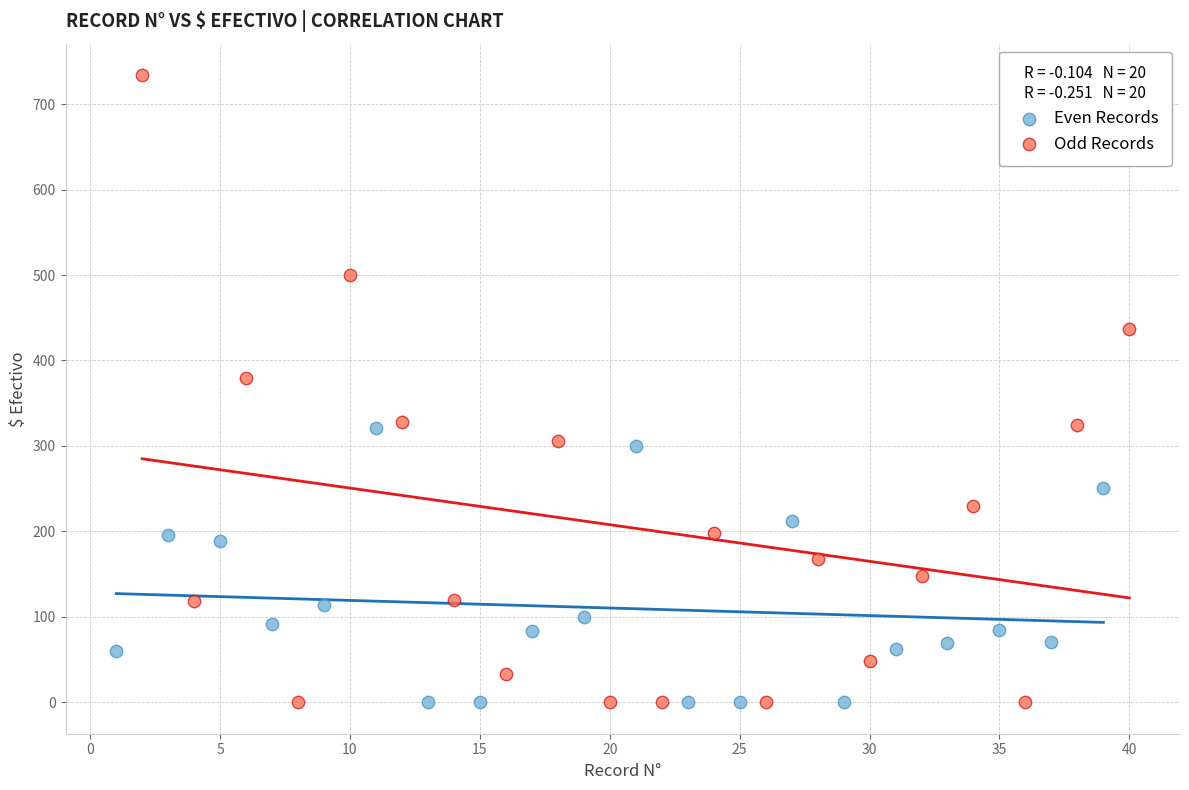

Which series reaches the maximum Y coordinate?

Odd Records